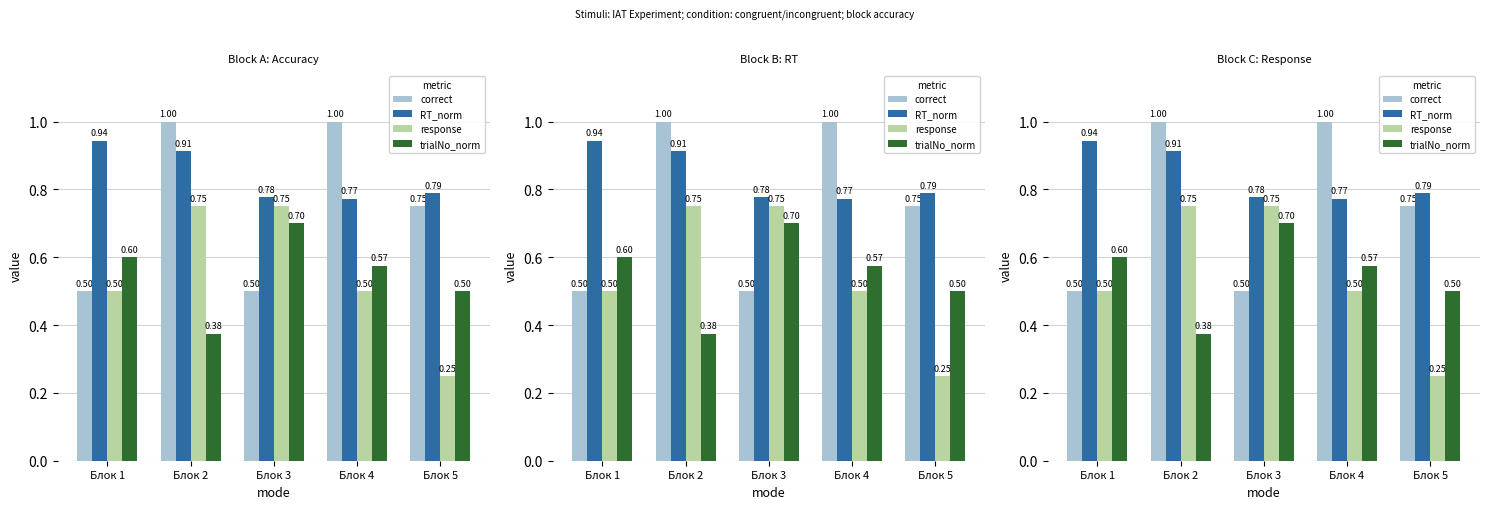

List the labels in order of RT_norm value, largest first.

Блок 1, Блок 2, Блок 5, Блок 3, Блок 4